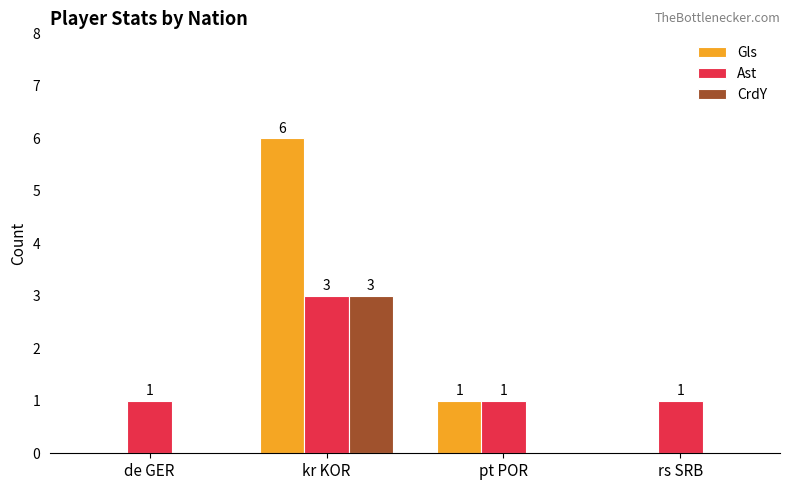

How many Gls values are between 0 and 6?

4